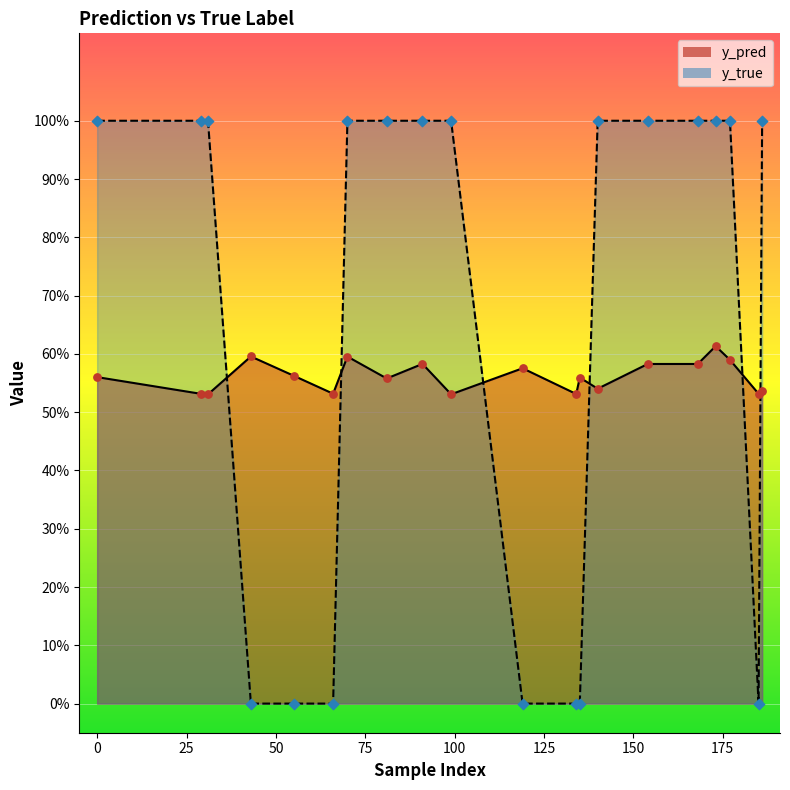

Which series has the largest total across all categories?

y_true